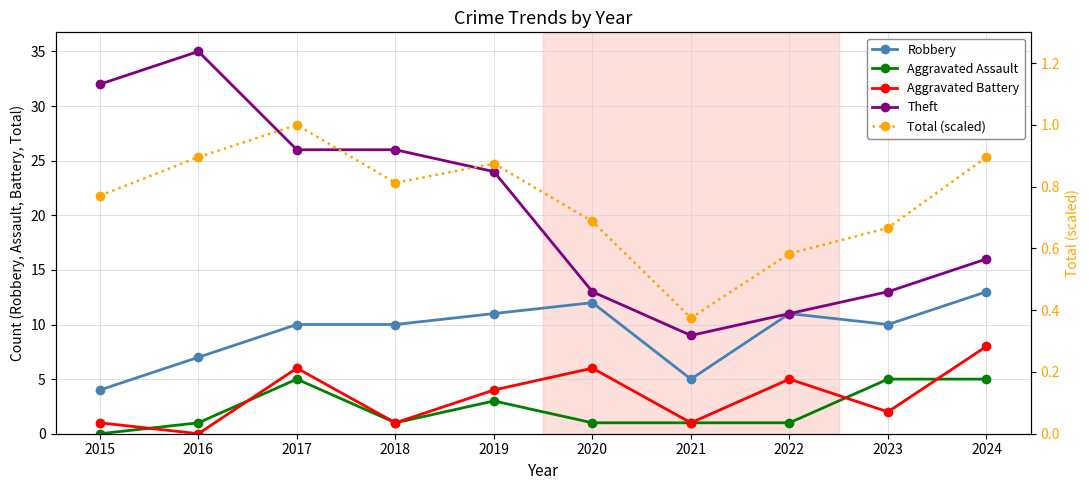

What is the sum of all Theft values?

205.0